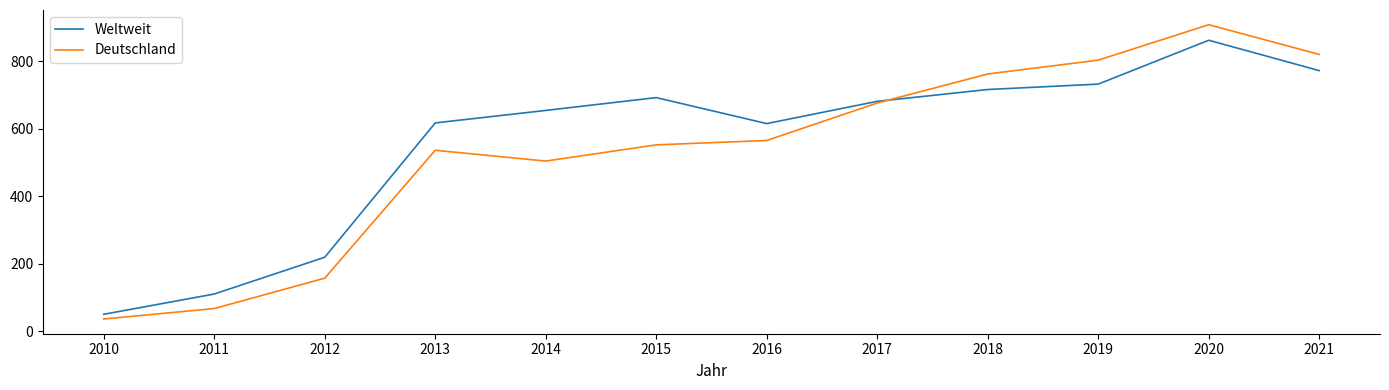

Where is Weltweit nearest to the value 456?

2016